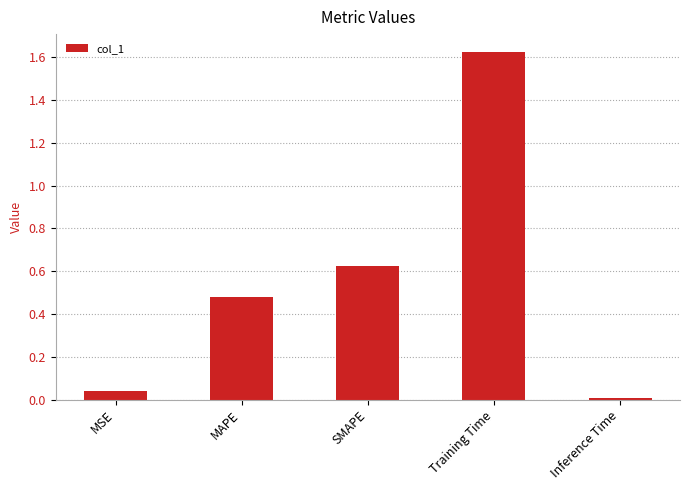

The value at Training Time is 1.0. True or false?

False